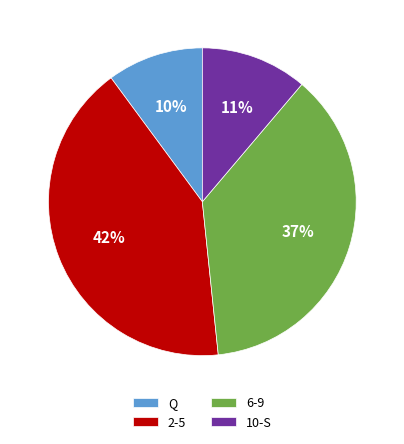

To the nearest percent, what is the average slice percentage?

25%